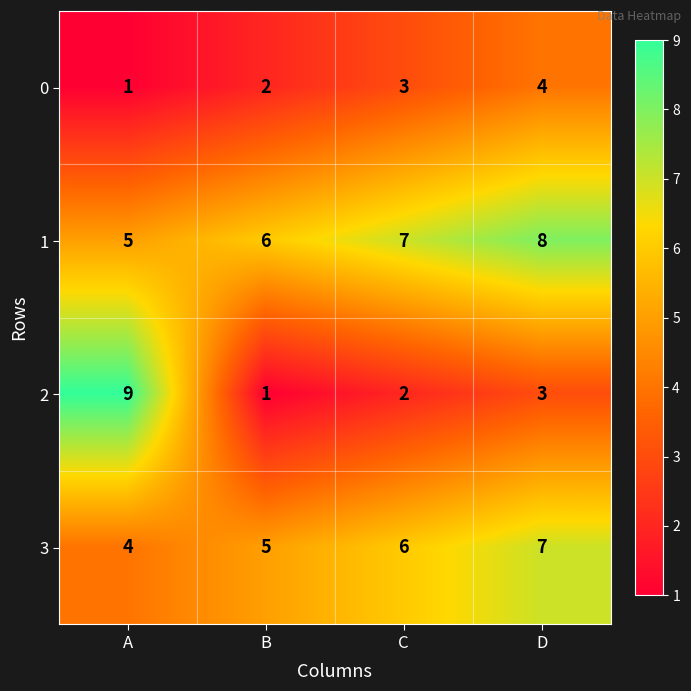

Where is 0 nearest to the value 2?

B